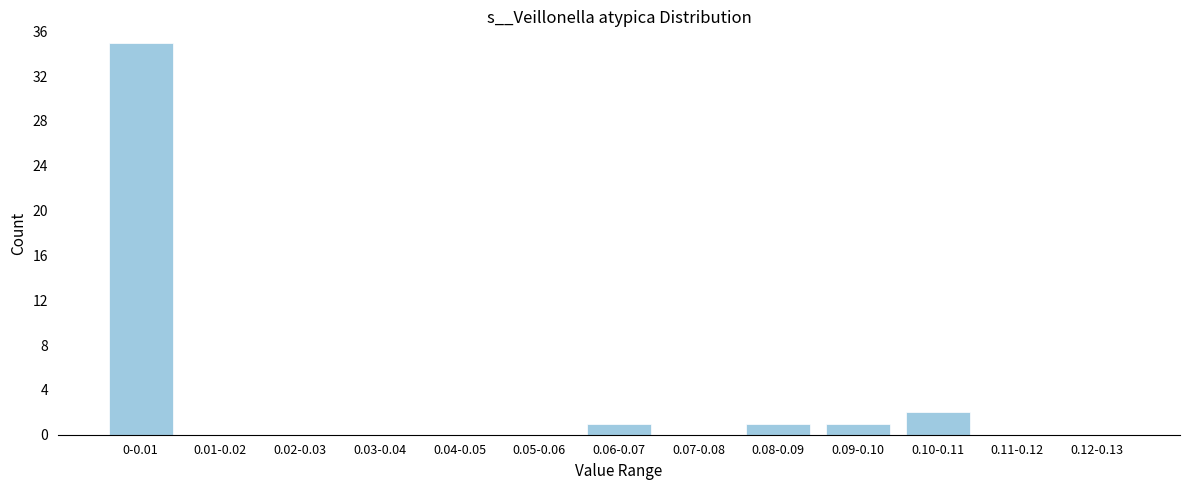

Reading right to left, what are all the values shown in this chart?

0.12-0.13=0	0.11-0.12=0	0.10-0.11=2	0.09-0.10=1	0.08-0.09=1	0.07-0.08=0	0.06-0.07=1	0.05-0.06=0	0.04-0.05=0	0.03-0.04=0	0.02-0.03=0	0.01-0.02=0	0-0.01=35